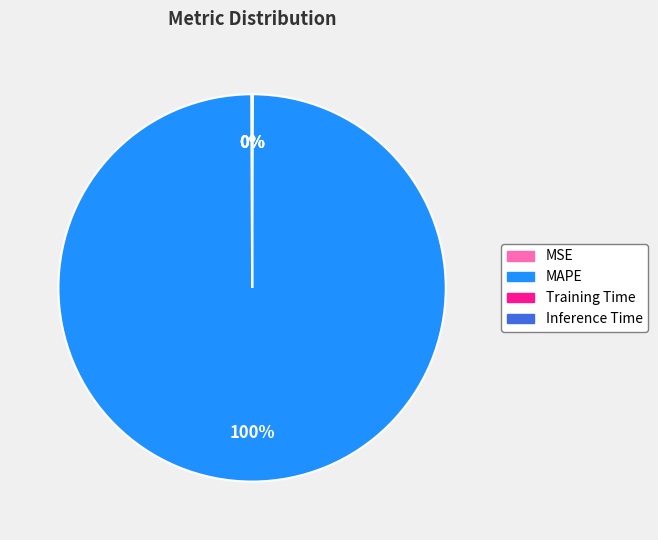

What percentage is the MAPE slice, to the nearest percent?

100%